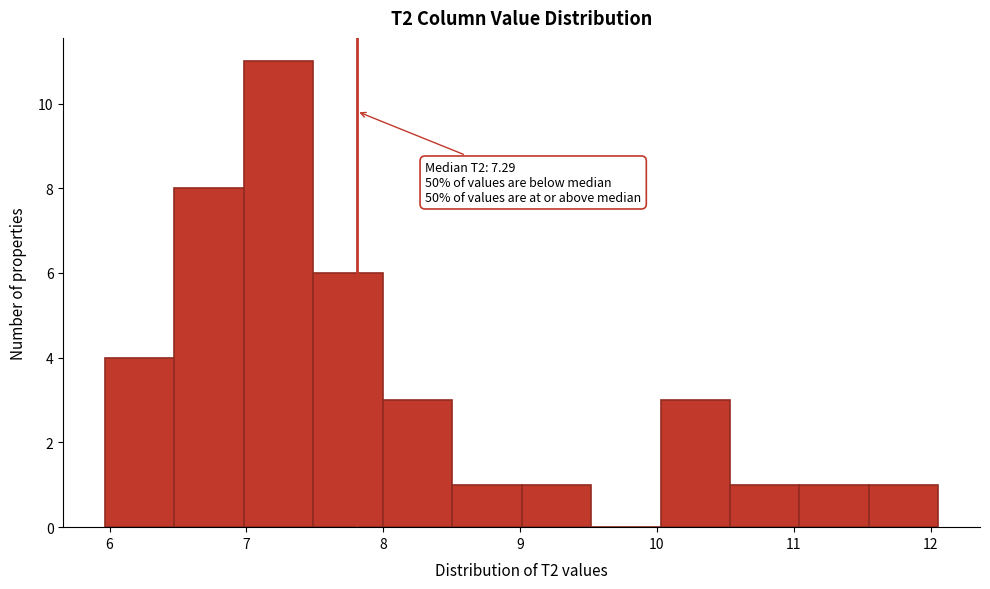

Which range on the x-axis has the tallest bar?

7.0 to 7.5